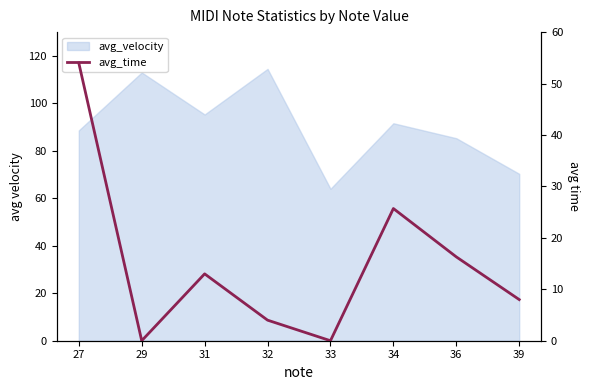

True or false: the data shows 6.3 at 32.

False